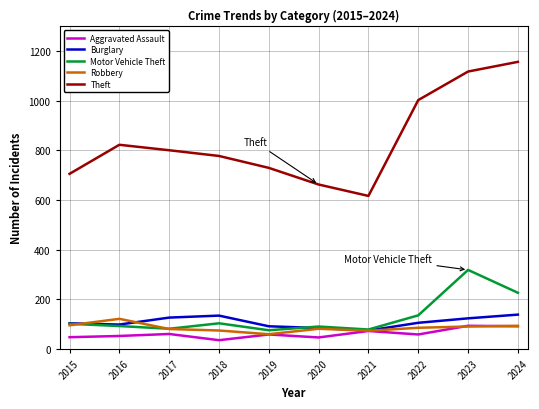

At which label does Theft reach its peak?

2024